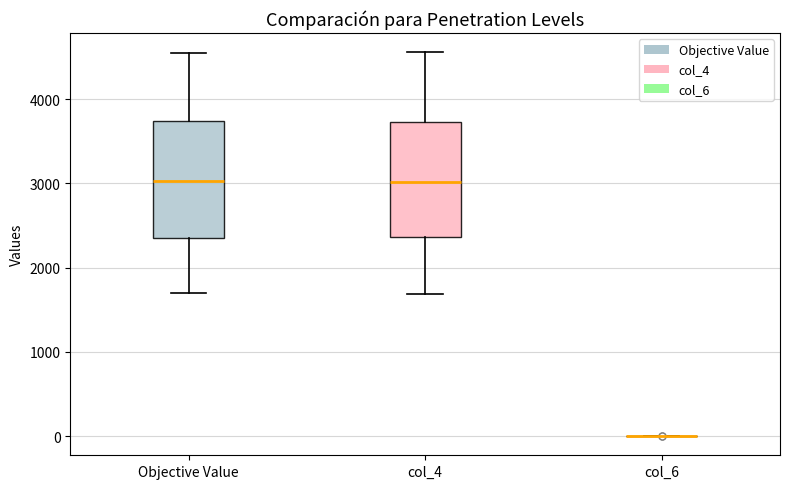

Reading left to right, transcribe this box plot: for each box, give where its median line is, the range the box spans, and where its two whiskers end, as read against the y-axis. The values are not printed on the chart, so give them approximately, as read against the axis.

Objective Value: median 3000, box 2300 to 3700, whiskers 1700 to 4500
col_4: median 3000, box 2400 to 3700, whiskers 1700 to 4600
col_6: box collapsed to a line at 0, whiskers 0 to 0